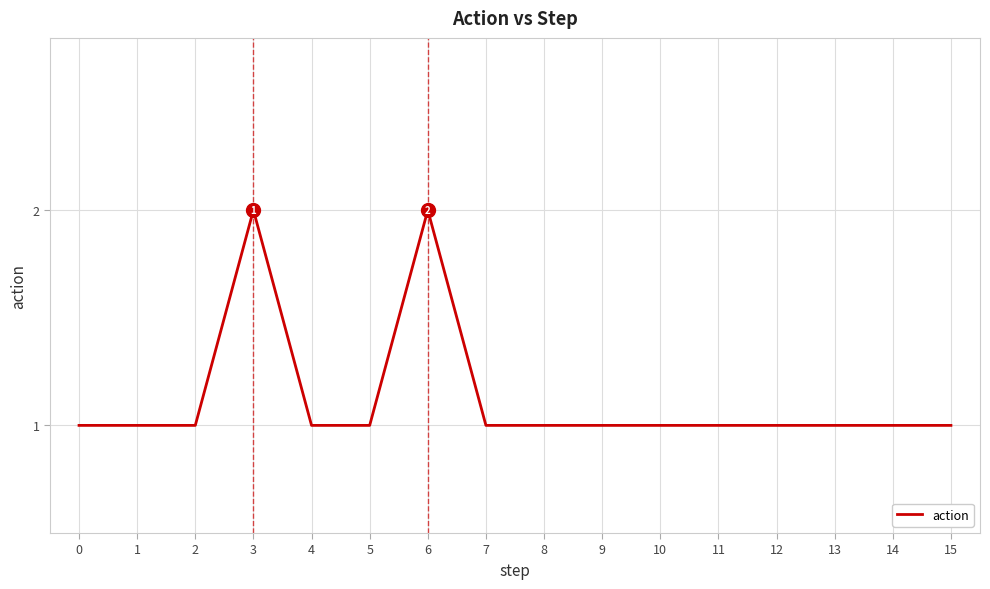

What is the smallest value displayed?

1